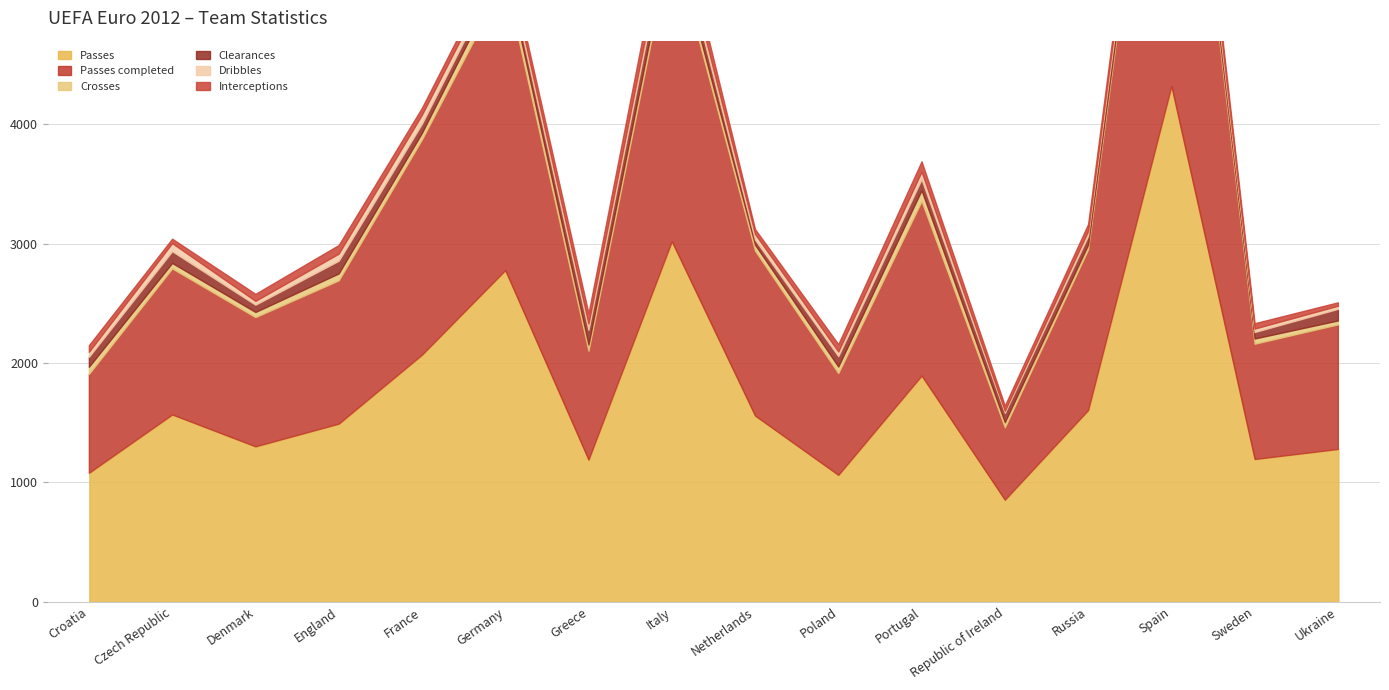

What is the total value across all series at Denmark?

2575